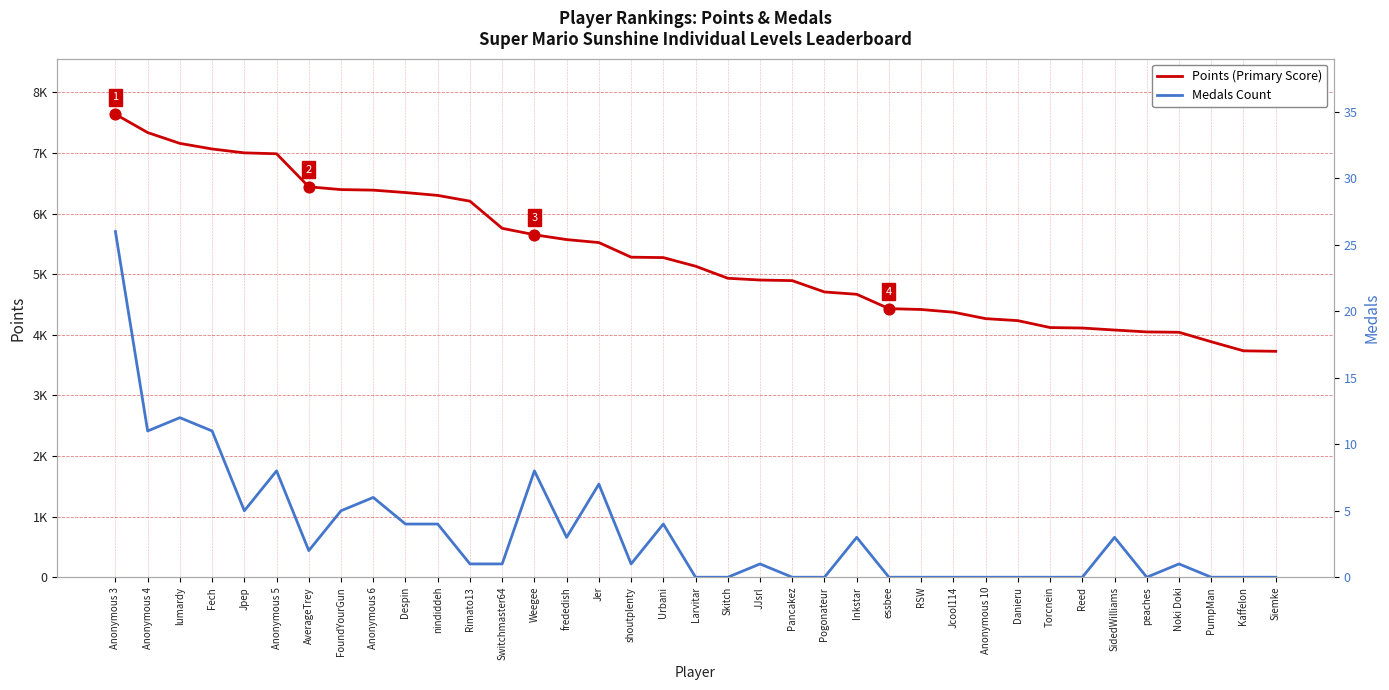

What are all the series names shown in the legend?

Points, Medals